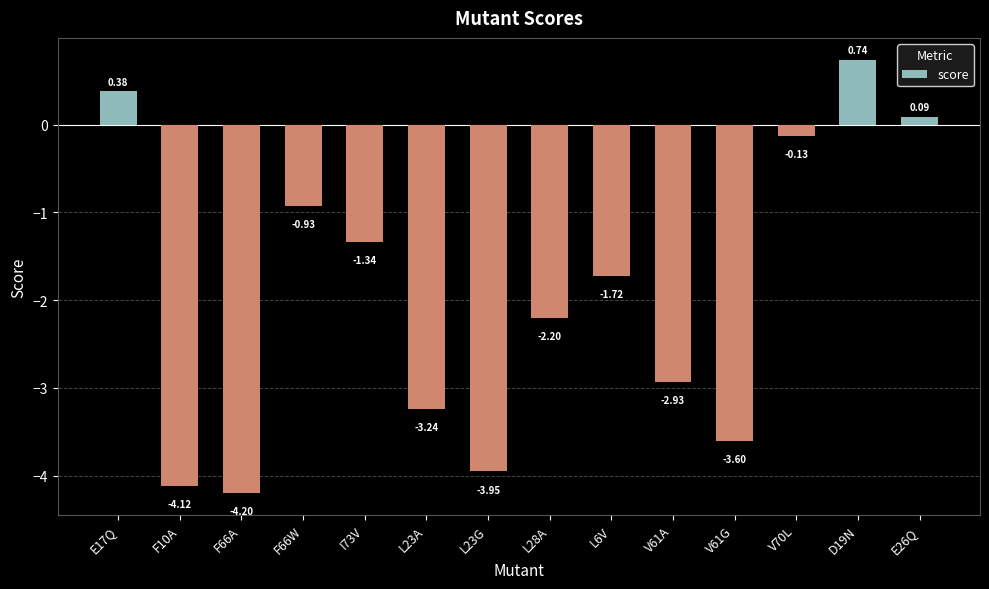

What is the difference between the maximum and minimum values?

4.9